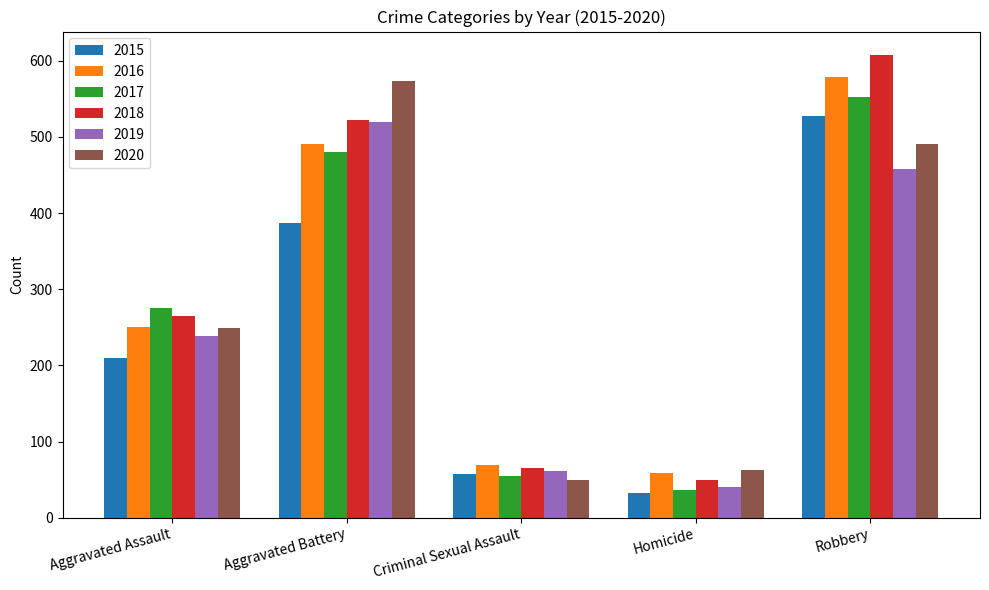

The value of 2017 at Robbery is 553. True or false?

True